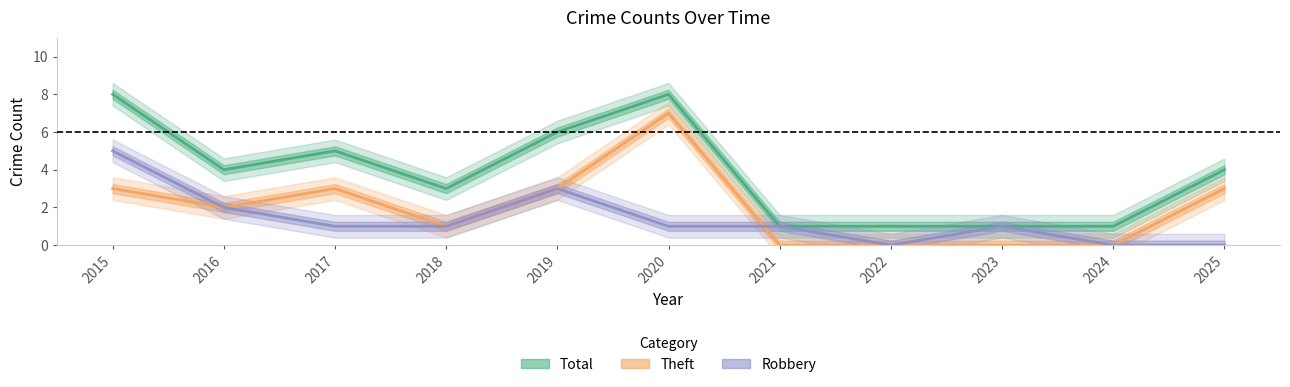

How many Robbery values are between 0 and 2?

9